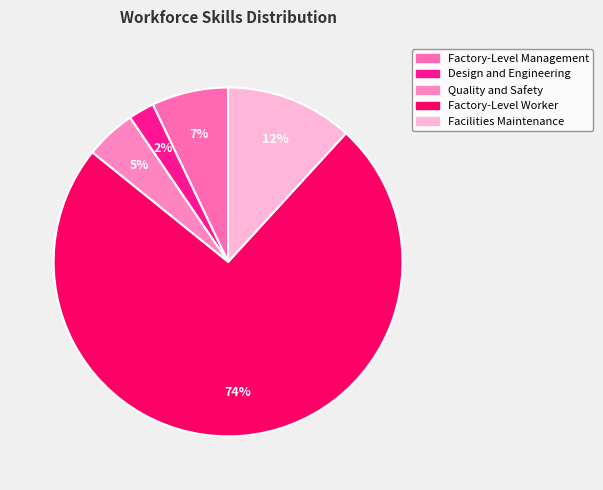

To the nearest percent, what is the difference between the Quality and Safety and Factory-Level Management slice percentages?

2%